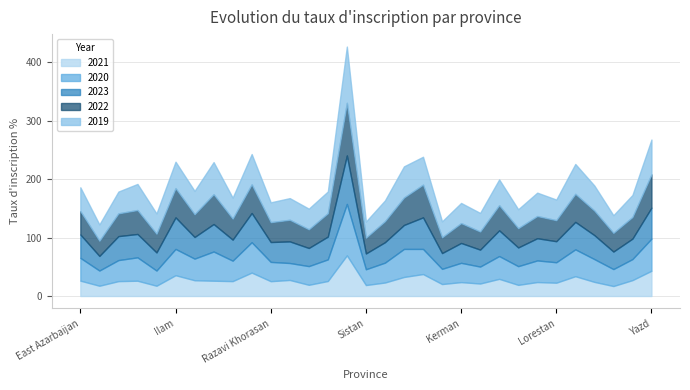

At which category does 2021 reach its first local peak?

Esfahan